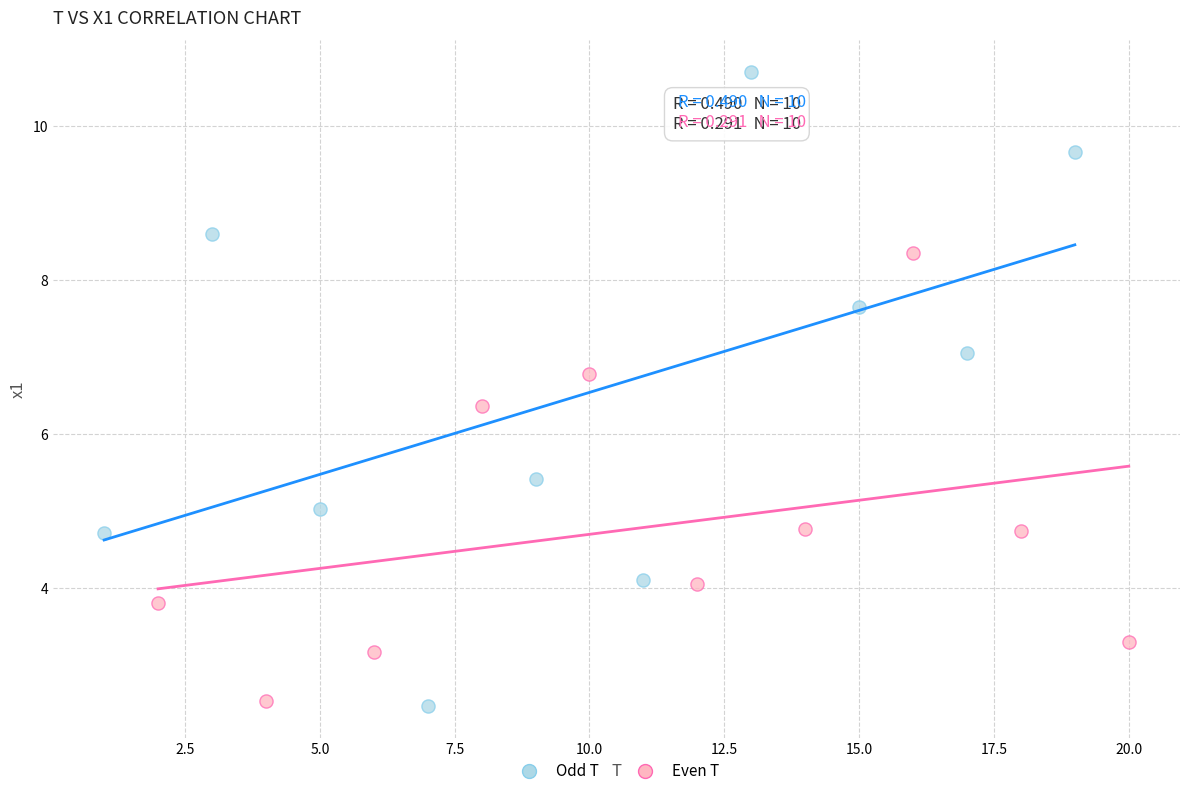

Which series contains the highest Y value?

Odd T